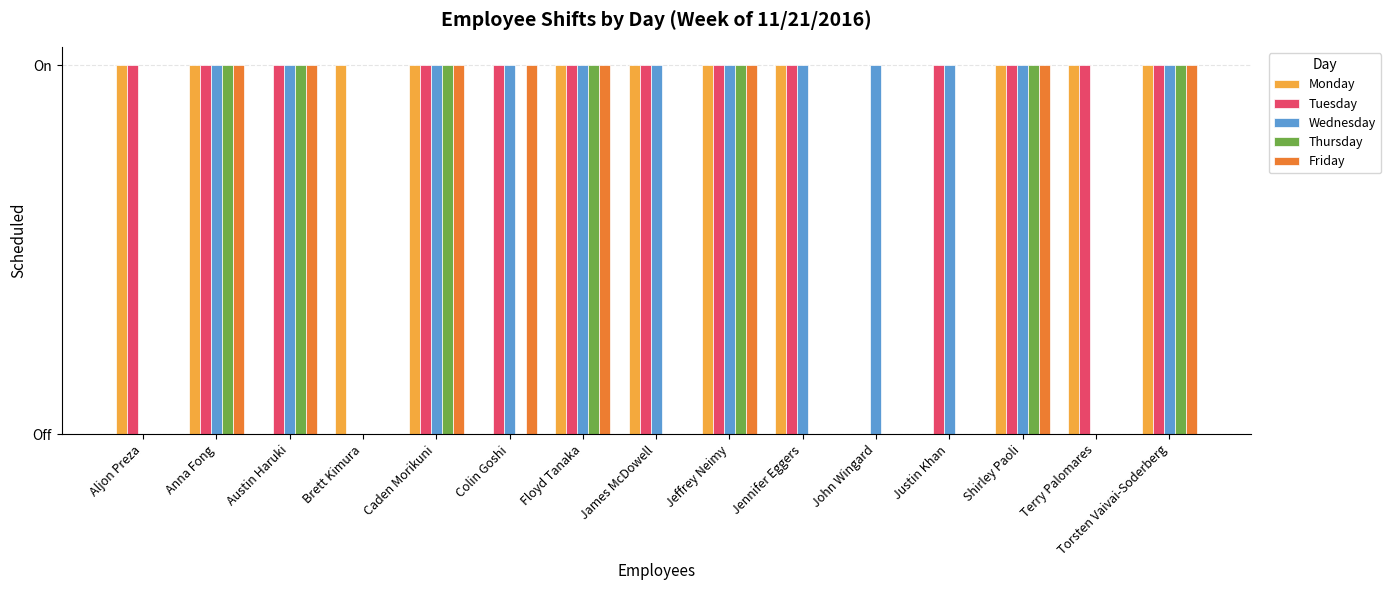

Does the chart contain stacked bars?

No